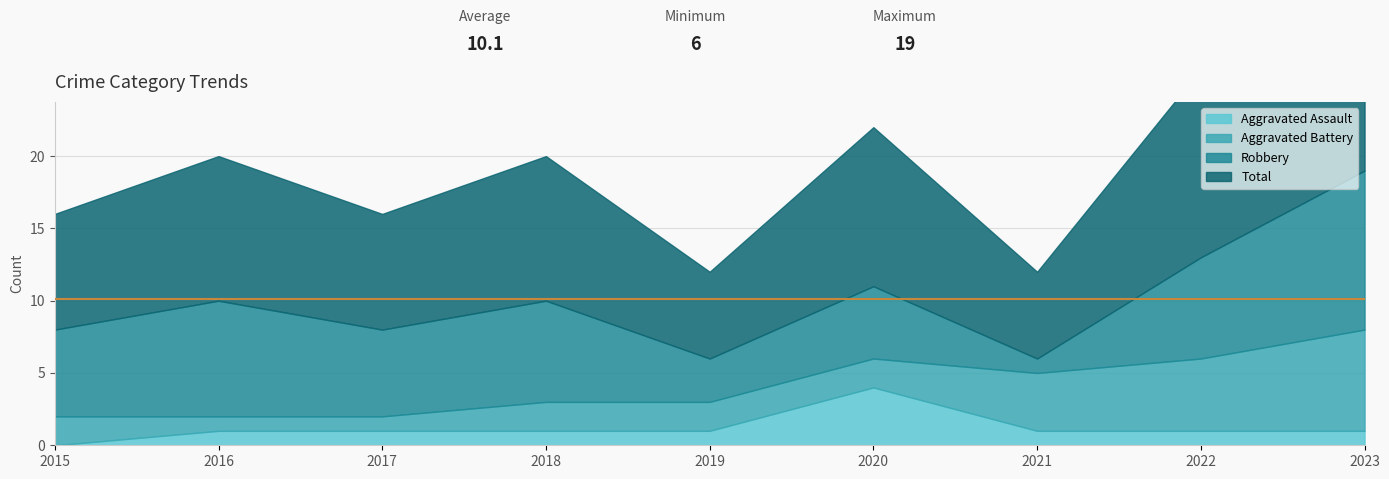

At which category does the chart reach its peak across all series?

2023